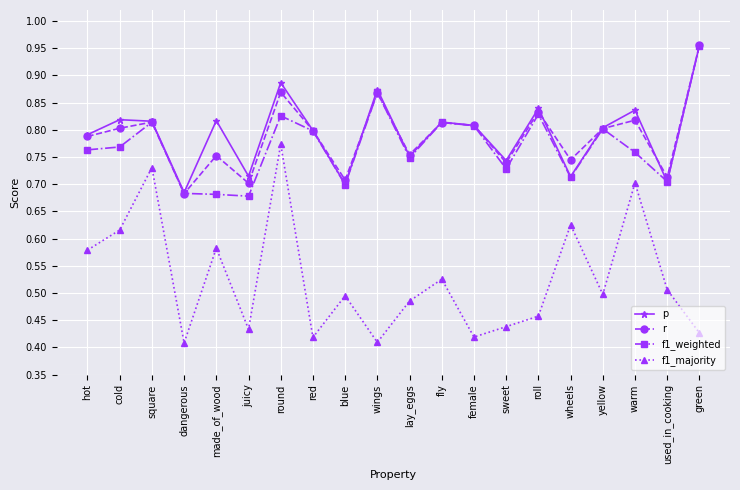

At how many categories does at least one series exceed 0?

20